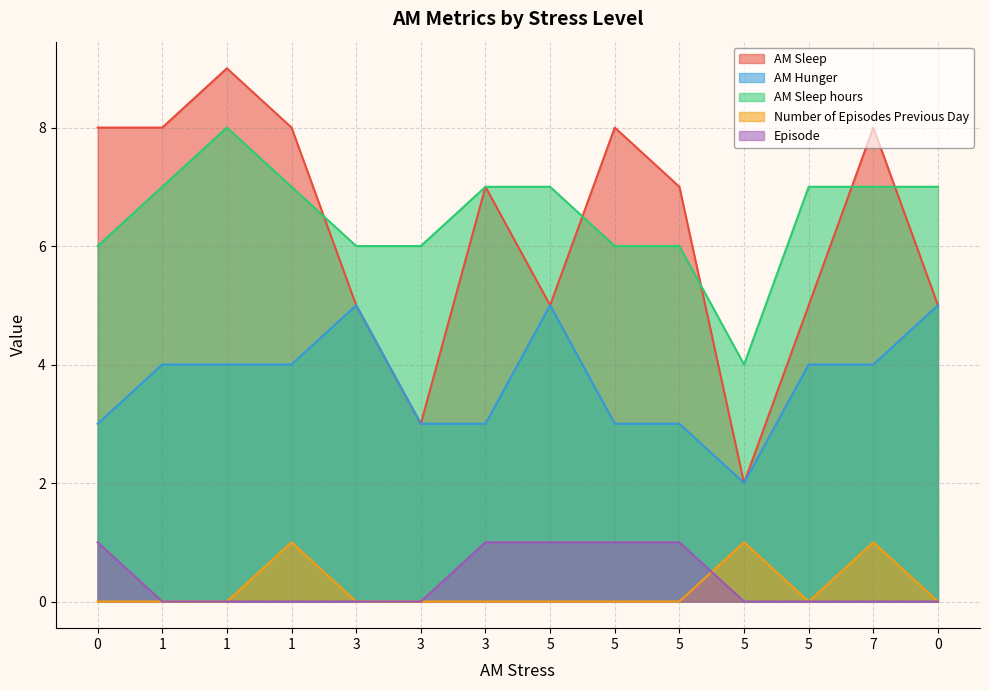

Reading left to right, list all the values displayed in this chart.

AM Sleep: 0=8	1=8	1=9	1=8	3=5	3=3	3=7	5=5	5=8	5=7	5=2	5=5	7=8	0=5
AM Hunger: 0=3	1=4	1=4	1=4	3=5	3=3	3=3	5=5	5=3	5=3	5=2	5=4	7=4	0=5
AM Sleep hours: 0=6	1=7	1=8	1=7	3=6	3=6	3=7	5=7	5=6	5=6	5=4	5=7	7=7	0=7
Number of Episodes Previous Day: 0=0	1=0	1=0	1=1	3=0	3=0	3=0	5=0	5=0	5=0	5=1	5=0	7=1	0=0
Episode: 0=1	1=0	1=0	1=0	3=0	3=0	3=1	5=1	5=1	5=1	5=0	5=0	7=0	0=0